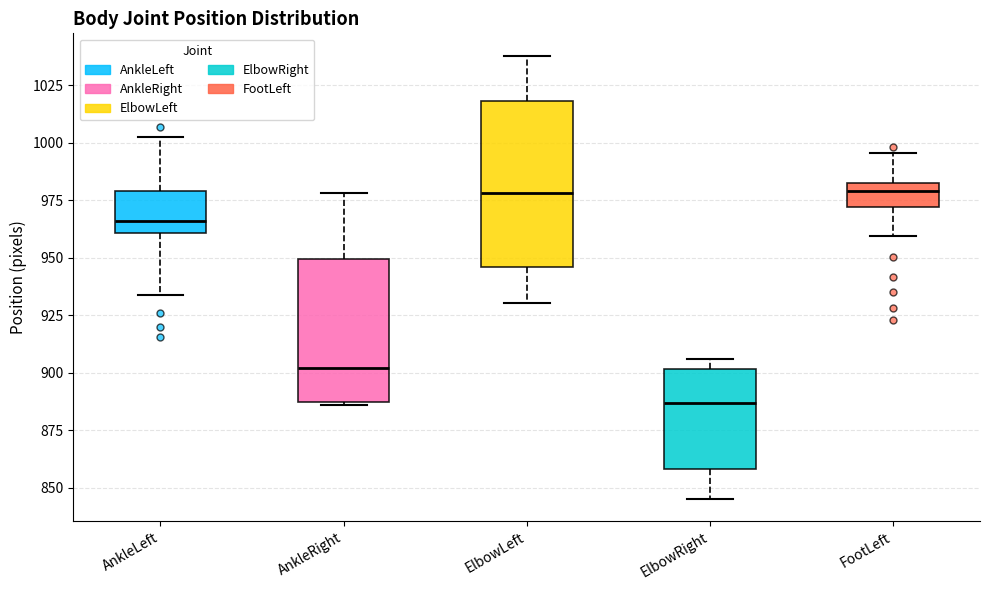

Reading left to right, transcribe this box plot: for each box, give where its median line is, the range the box spans, and where its two whiskers end, as read against the y-axis. The values are not printed on the chart, so give them approximately, as read against the axis.

AnkleLeft: median 965, box 960 to 980, whiskers 935 to 1005
AnkleRight: median 900, box 890 to 950, whiskers 885 to 980
ElbowLeft: median 980, box 945 to 1020, whiskers 930 to 1040
ElbowRight: median 885, box 860 to 900, whiskers 845 to 905
FootLeft: median 980 (just below the box's upper edge), box 970 to 980, whiskers 960 to 995